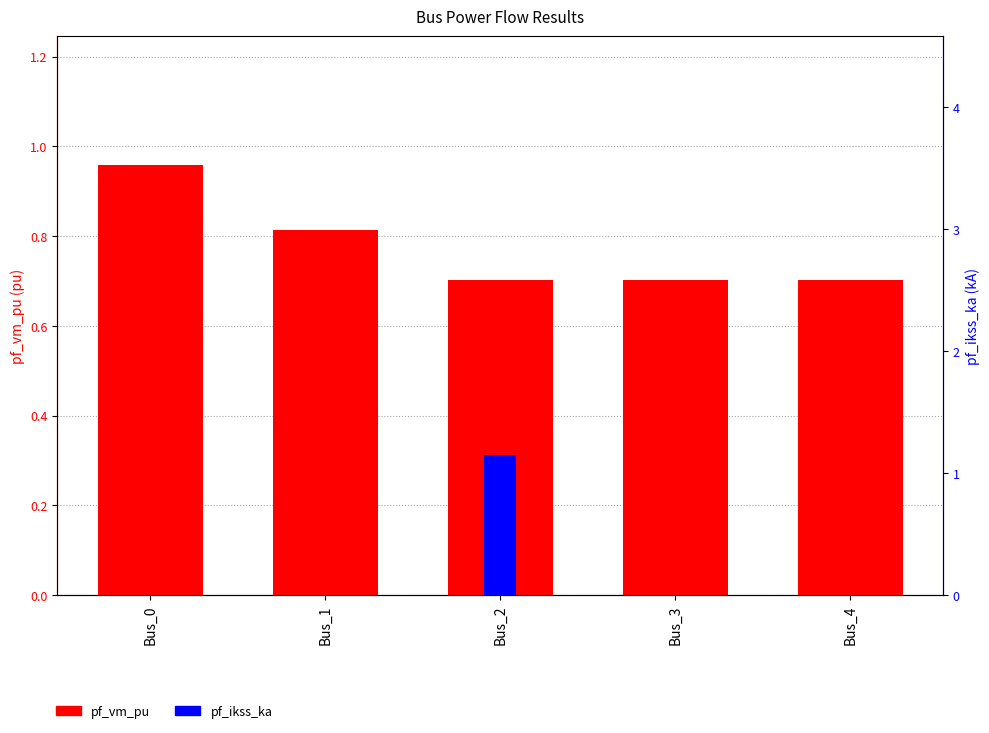

Reading right to left, transcribe all the data shown in this chart.

pf_vm_pu: Bus_4=0.7	Bus_3=0.7	Bus_2=0.7	Bus_1=0.8	Bus_0=1.0
pf_ikss_ka: Bus_4=0.0	Bus_3=0.0	Bus_2=1.1	Bus_1=0.0	Bus_0=0.0